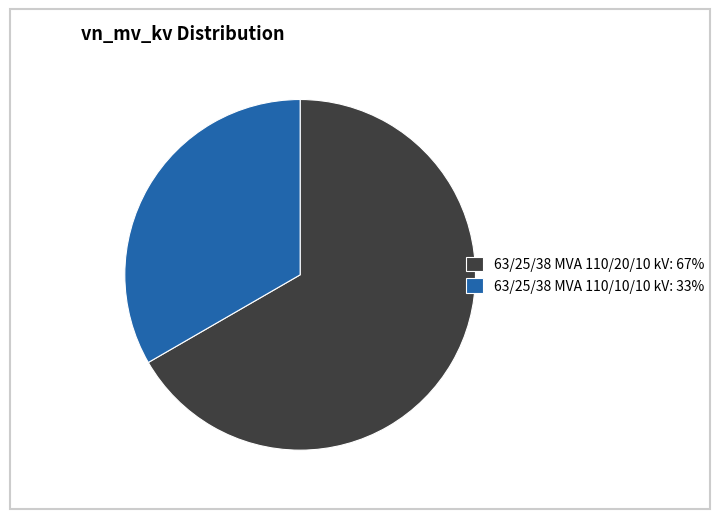

What is the largest slice in the pie chart?

63/25/38 MVA 110/20/10 kV